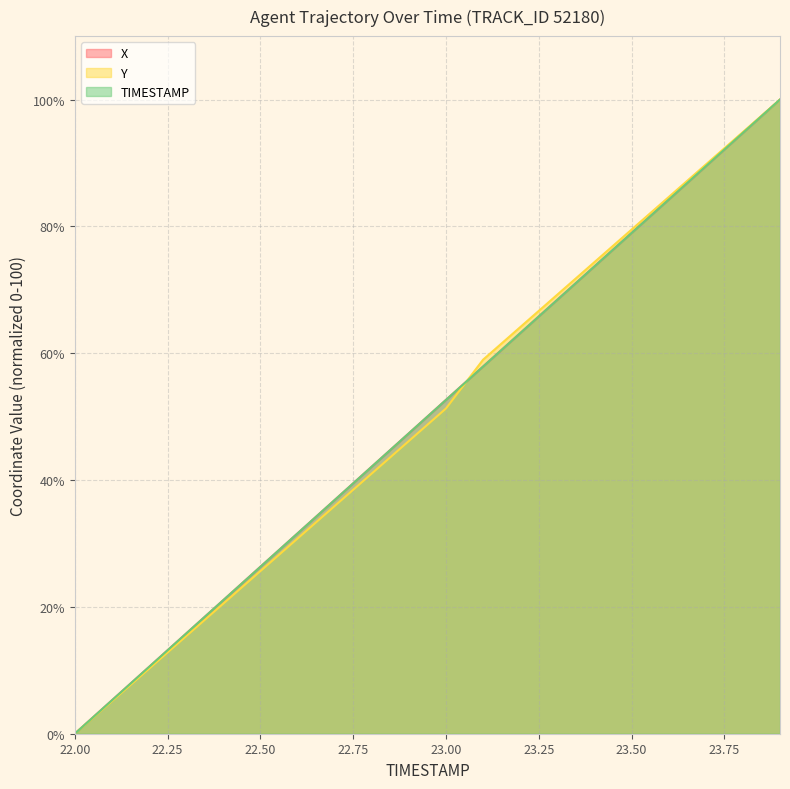

What is the difference between the highest and lowest values at 22.4?

0.5